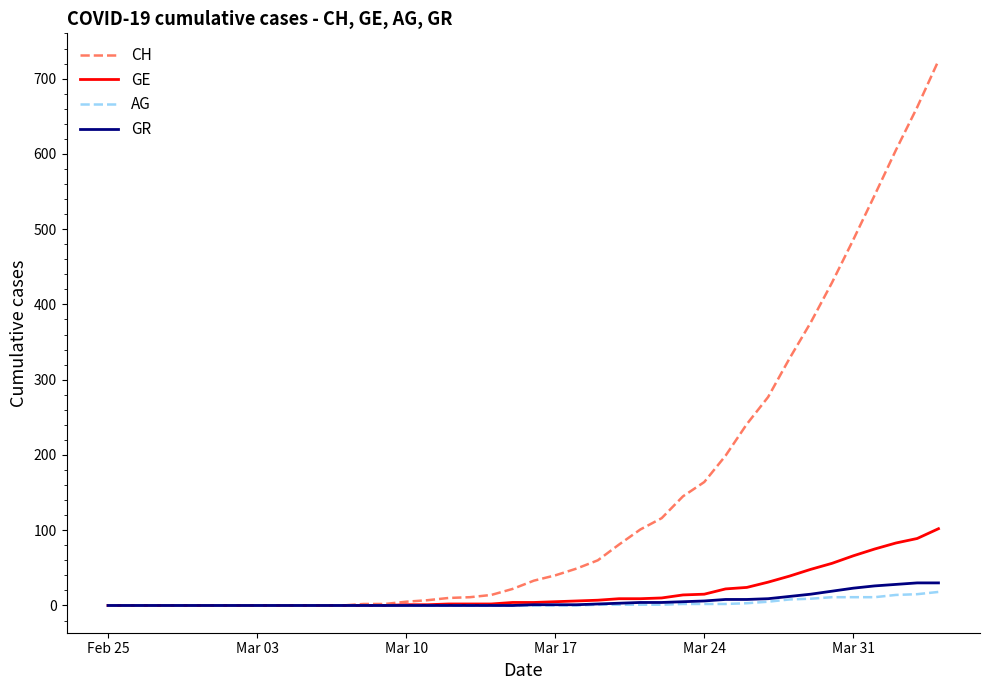

Which series has the widest spread of values?

CH